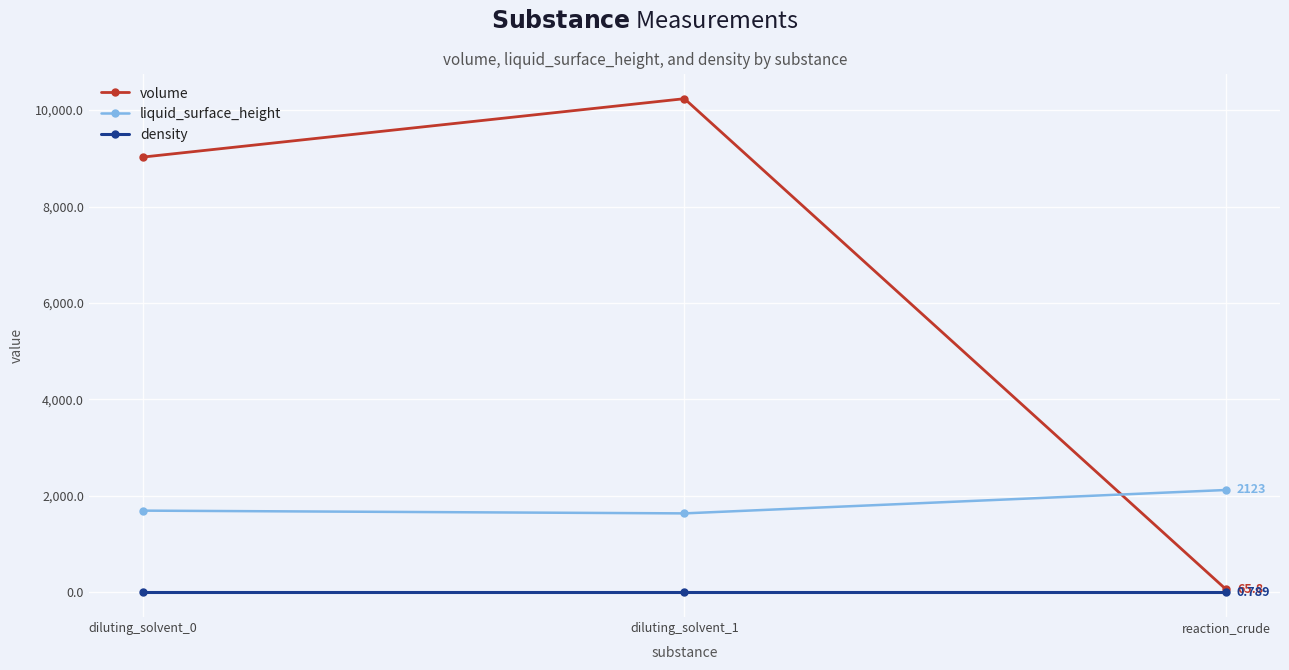

What is the sum of the liquid_surface_height values at reaction_crude and diluting_solvent_1?

3761.0